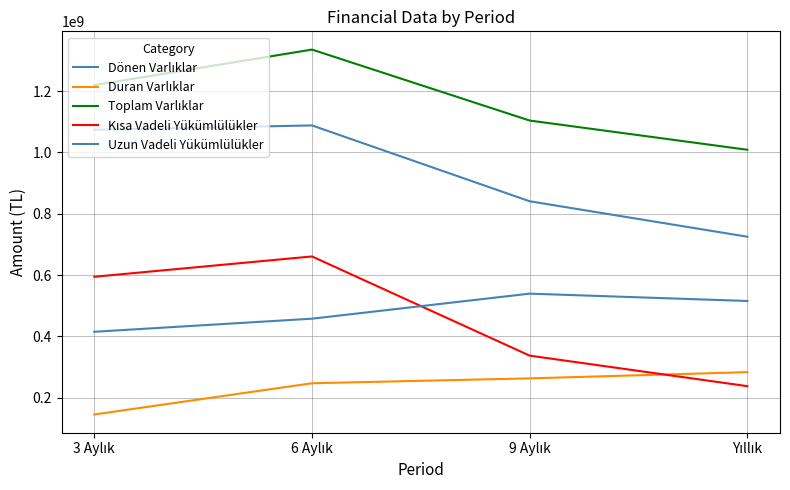

Does the chart display data point markers on the line(s)?

No